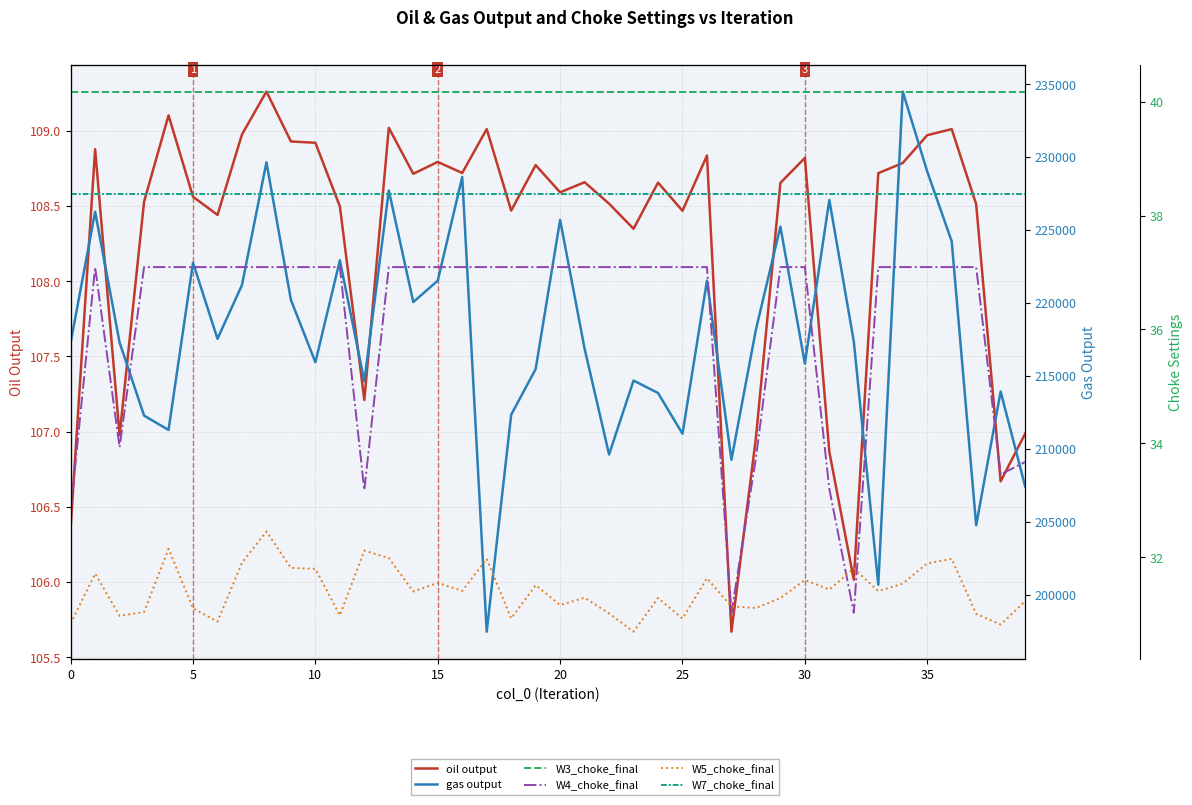

List the series in order of their peak value, lowest first.

W5_choke_final, W4_choke_final, W7_choke_final, W3_choke_final, oil output, gas output